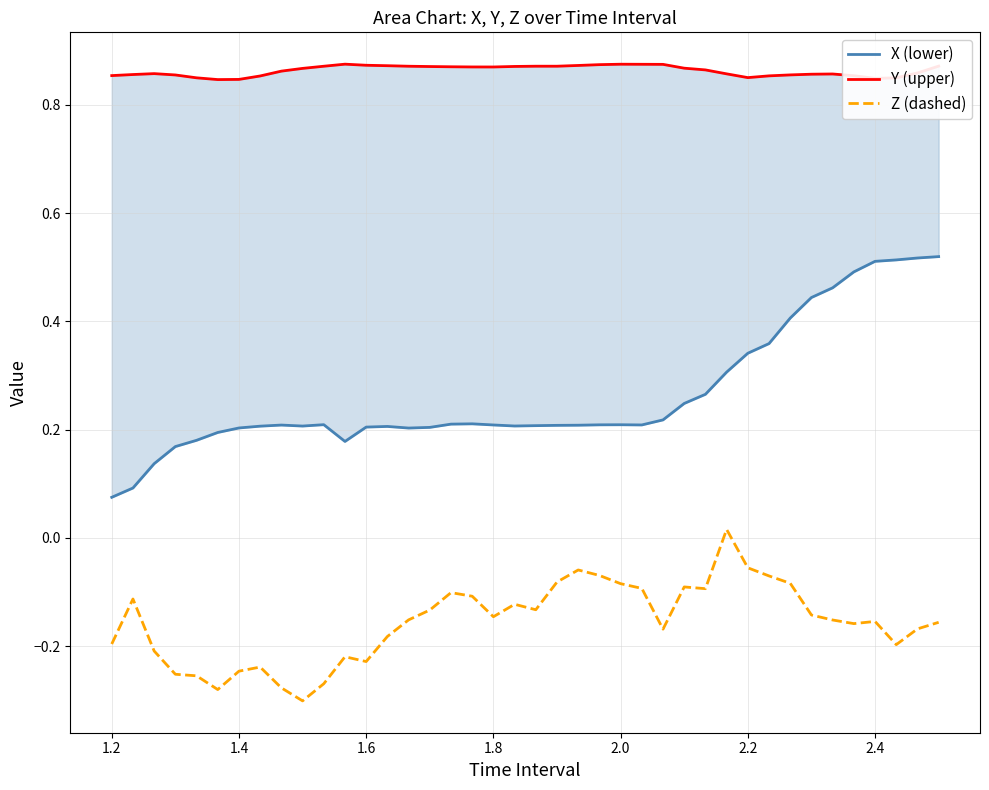

What is the average value of the Y (upper) series?

0.9